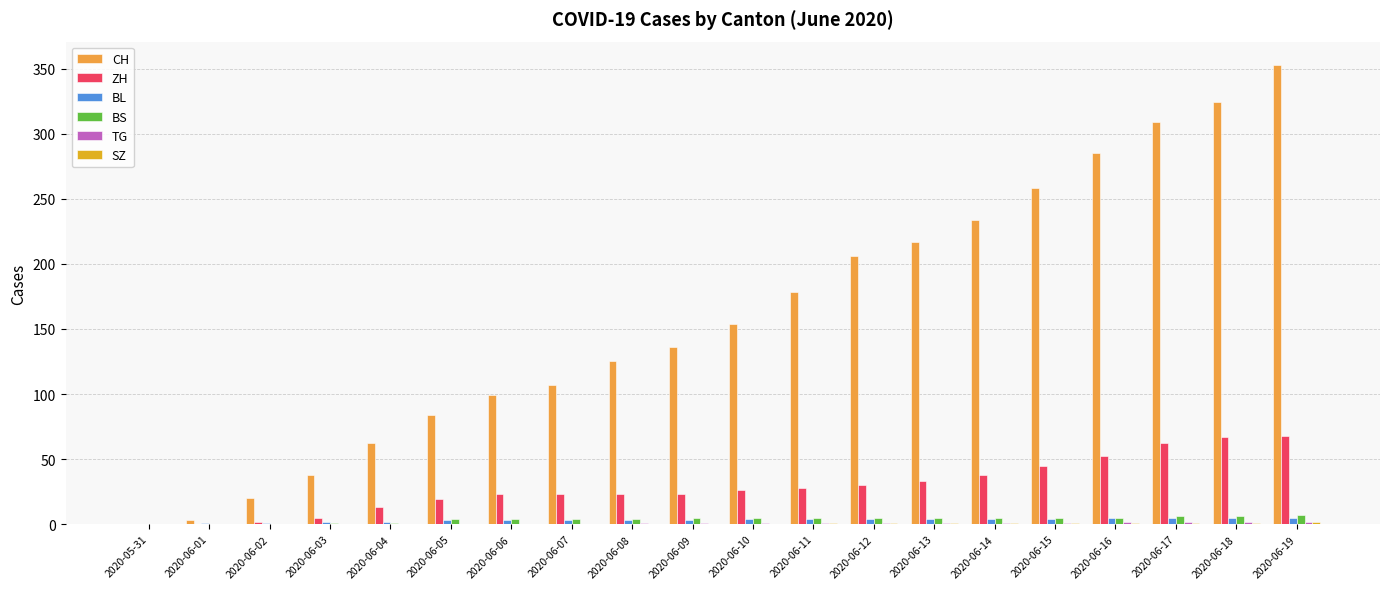

Does the chart contain stacked bars?

No